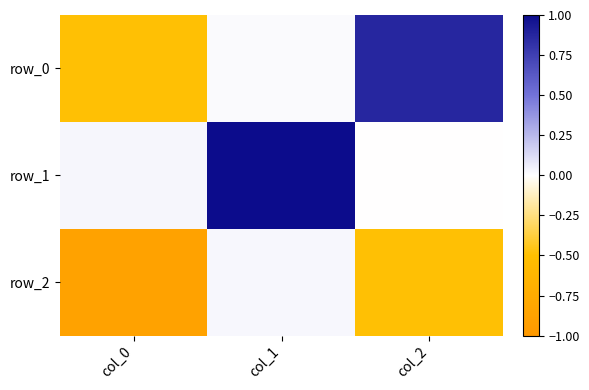

Is the value of row_2 at col_0 greater than the value of row_0 at col_0?

No